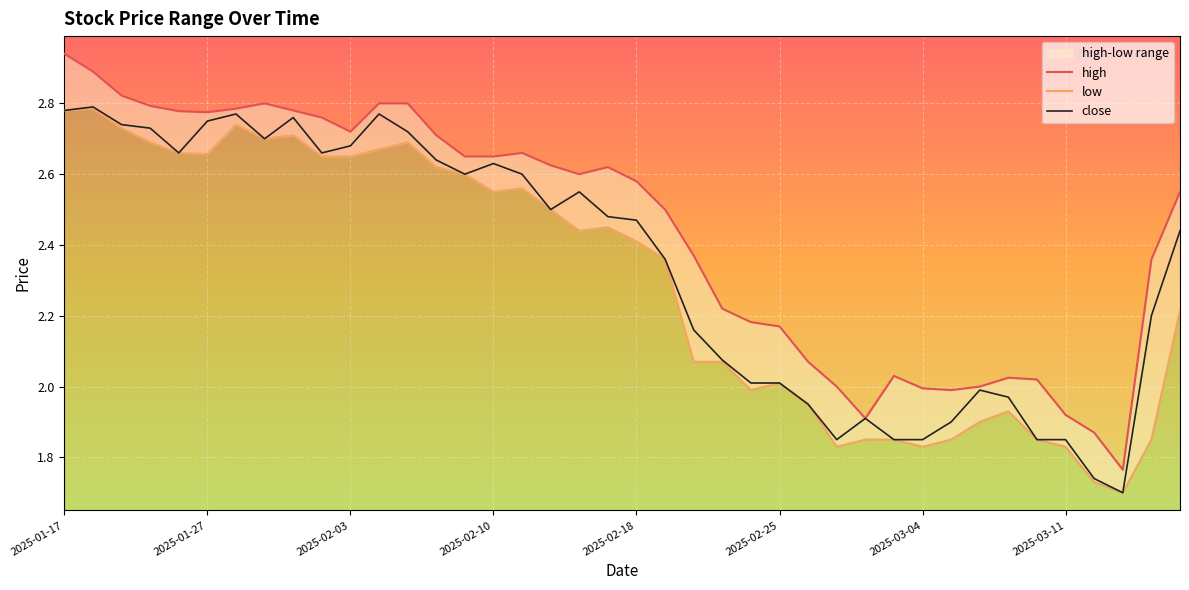

True or false: close and low cross at least once.

False